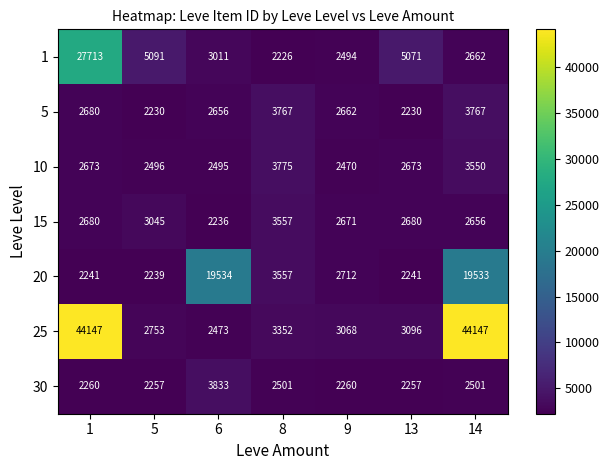

What is the maximum value shown in the chart?

44147